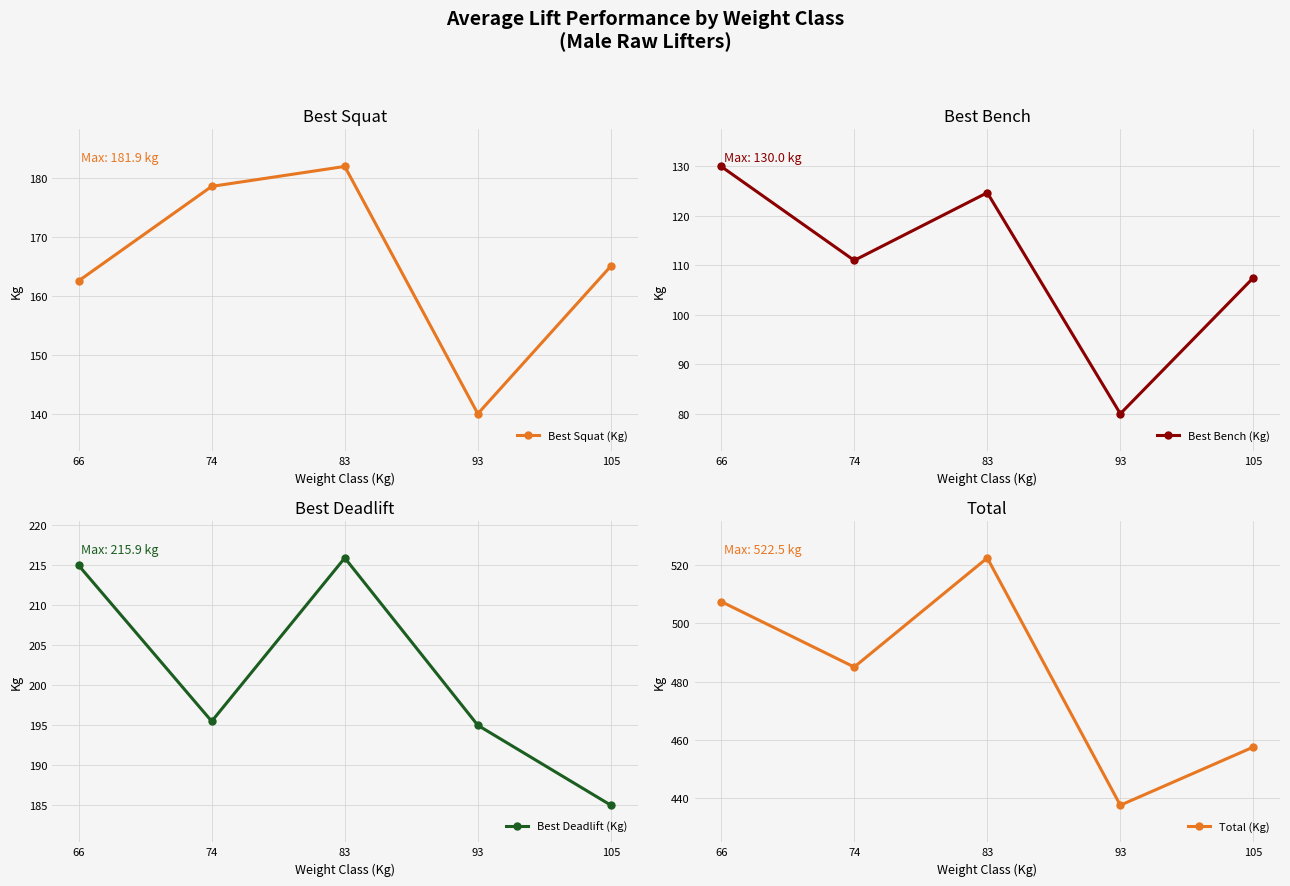

Does the chart have visible grid lines?

Yes